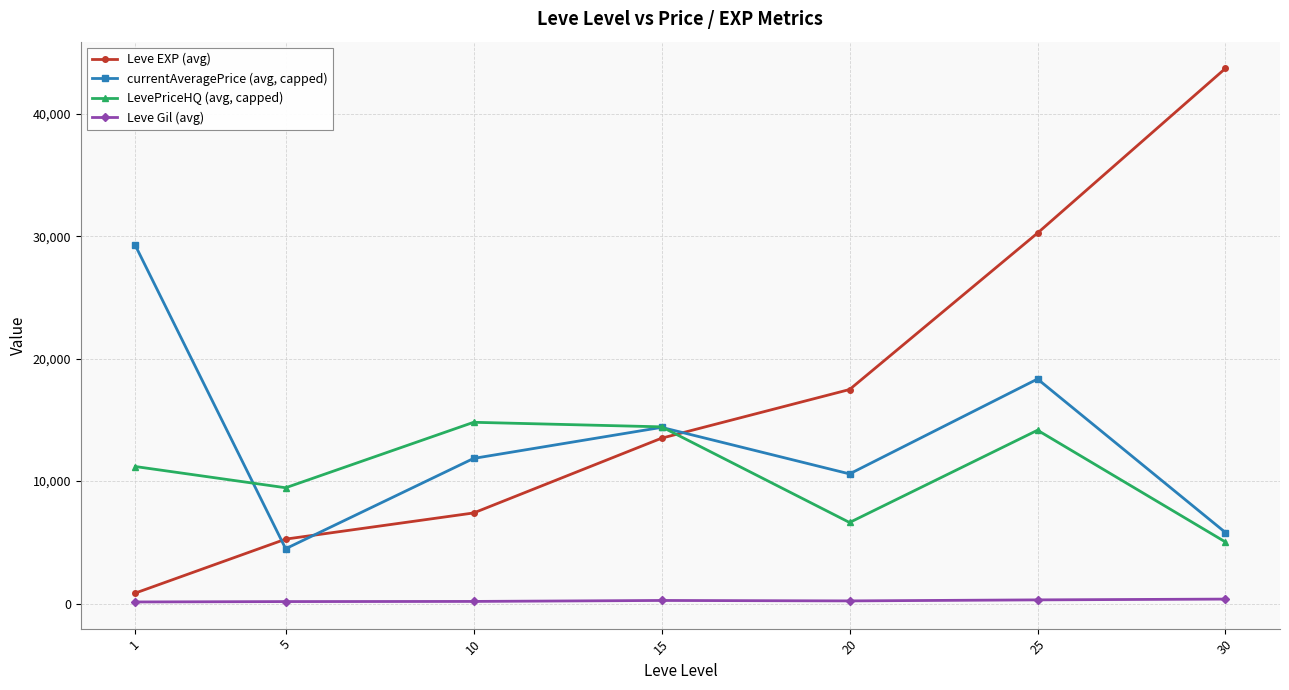

True or false: currentAveragePrice (avg, capped) and Leve Gil (avg) intersect in this chart.

False